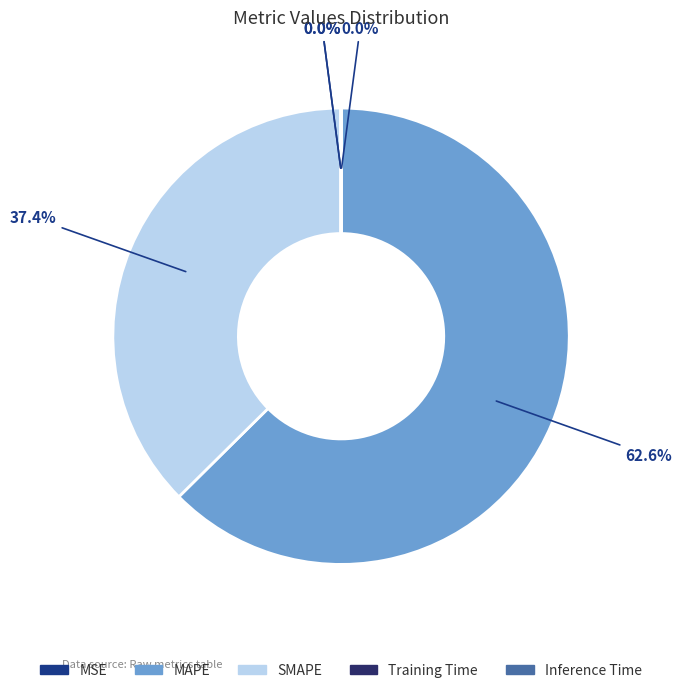

To the nearest percent, what is the average slice percentage?

20%